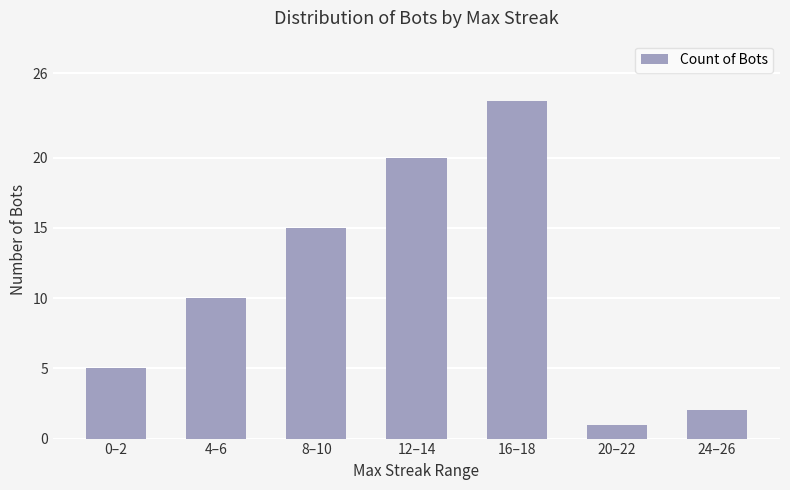

Is it true that the value at 8–10 is 15?

True